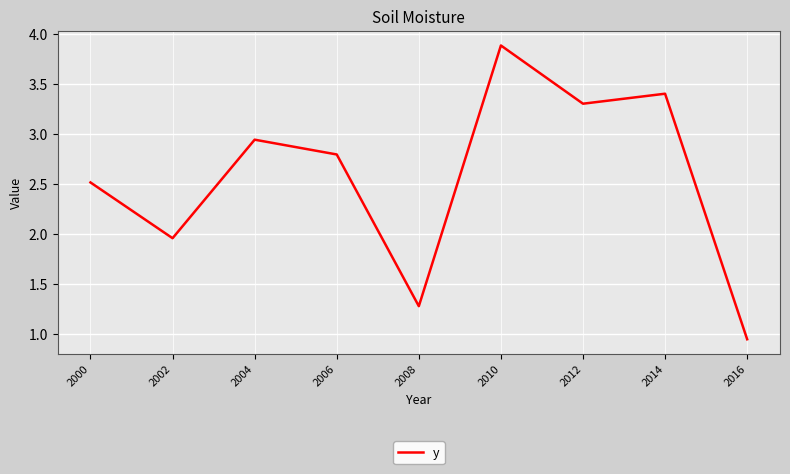

At which category does the chart reach its minimum across all series?

2016